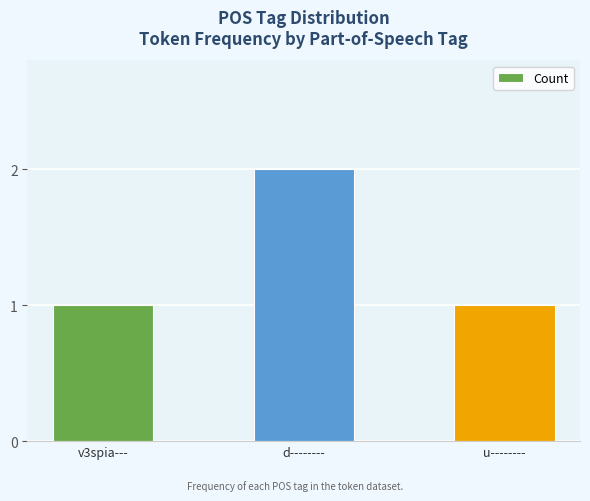

What is the minimum value shown in the chart?

1